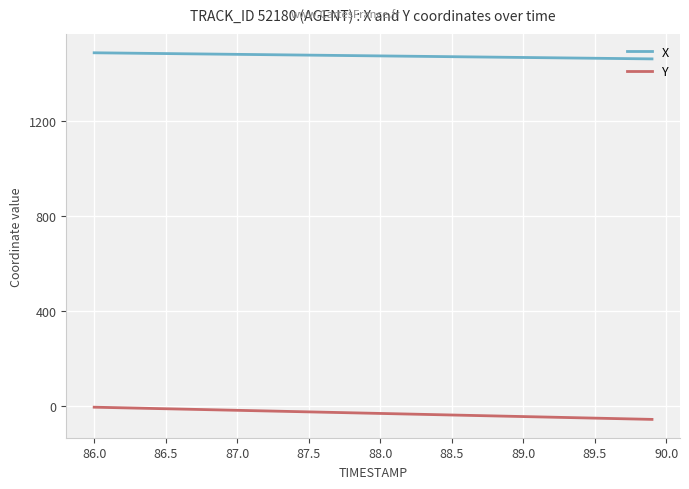

List the series in order of their overall mean, highest first.

X, Y